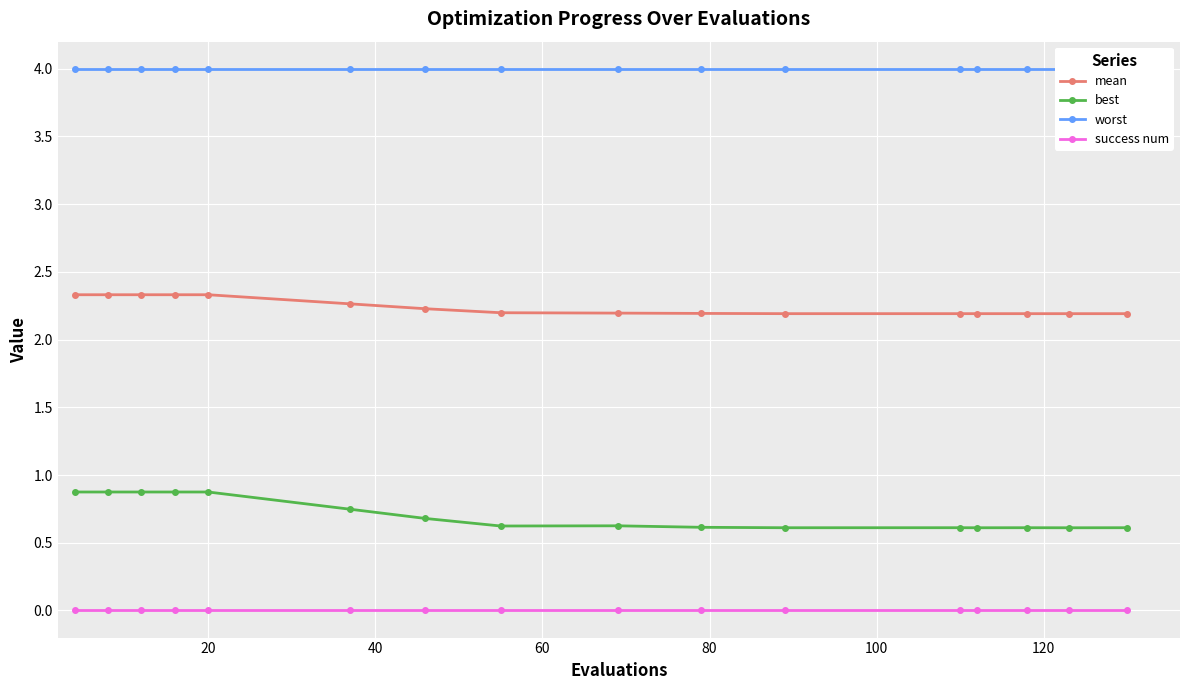

Reading left to right, transcribe all the data shown in this chart.

mean: 2.3	2.3	2.3	2.3	2.3	2.3	2.2	2.2	2.2	2.2	2.2	2.2	2.2	2.2	2.2	2.2
best: 0.9	0.9	0.9	0.9	0.9	0.7	0.7	0.6	0.6	0.6	0.6	0.6	0.6	0.6	0.6	0.6
worst: 4.0	4.0	4.0	4.0	4.0	4.0	4.0	4.0	4.0	4.0	4.0	4.0	4.0	4.0	4.0	4.0
success num: 0.0	0.0	0.0	0.0	0.0	0.0	0.0	0.0	0.0	0.0	0.0	0.0	0.0	0.0	0.0	0.0